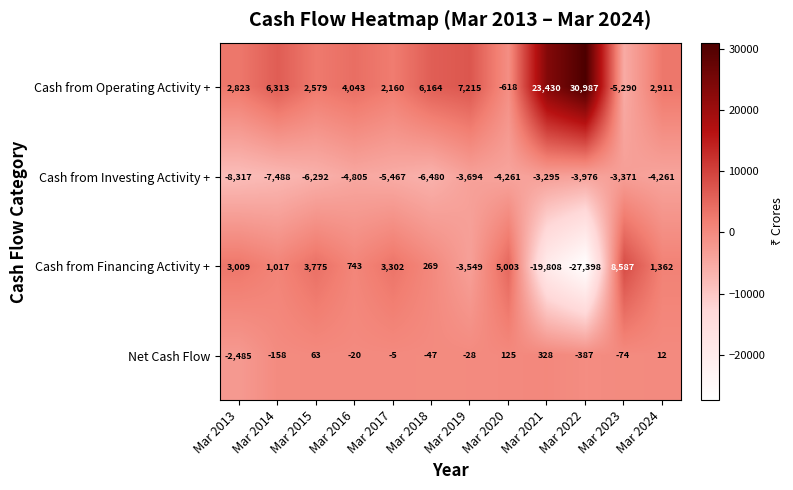

Which label corresponds to the smallest value in the chart?

Mar 2022